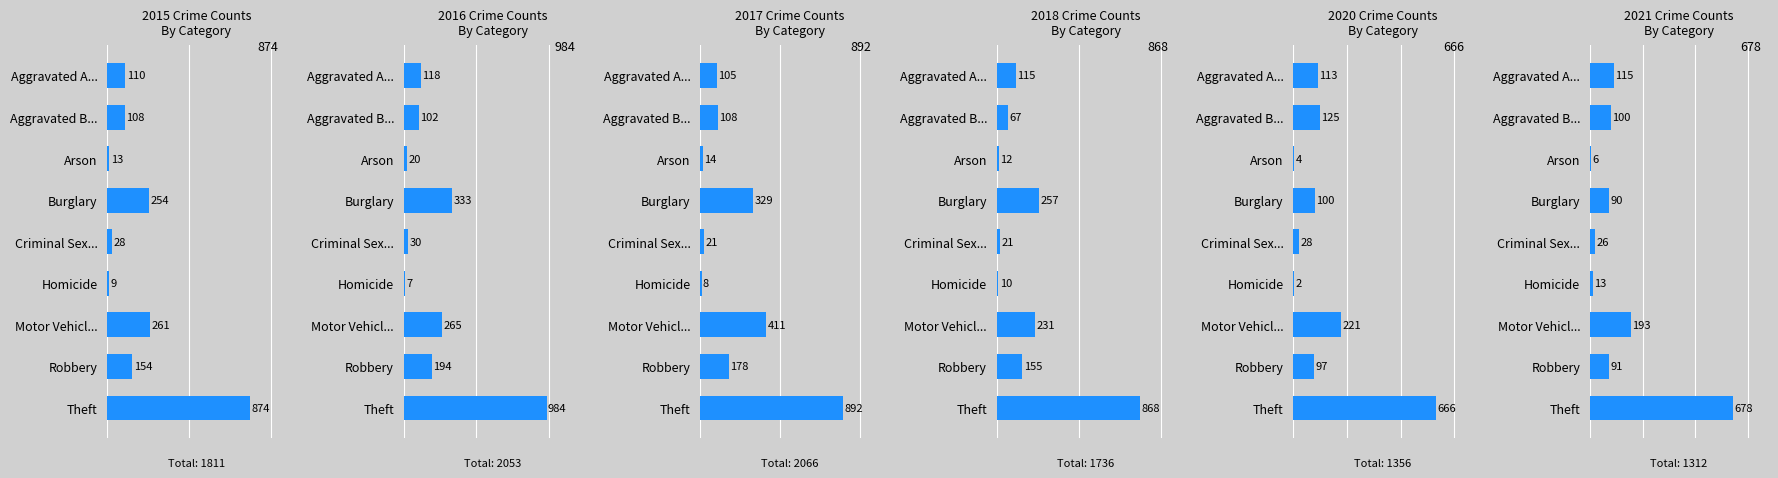

The 2015 series shows 1297 at Theft. True or false?

False